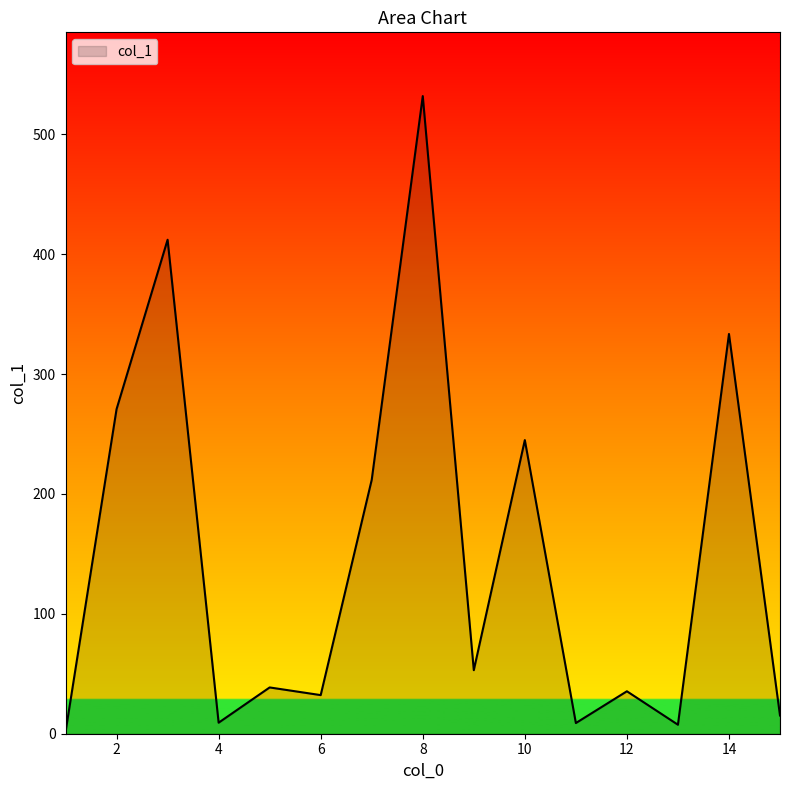

What is the maximum value shown in the chart?

531.8